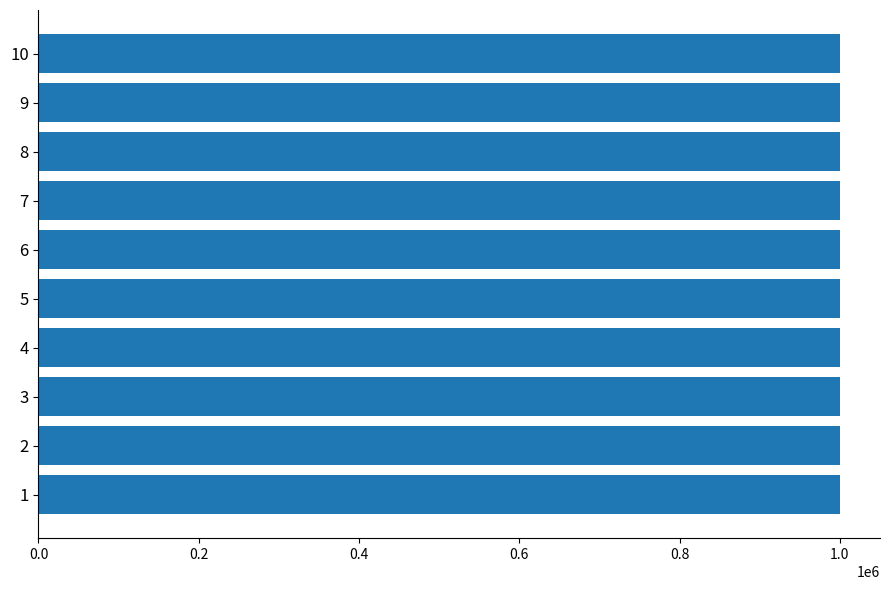

What is the ratio of the value at 7 to the value at 10?

1.0